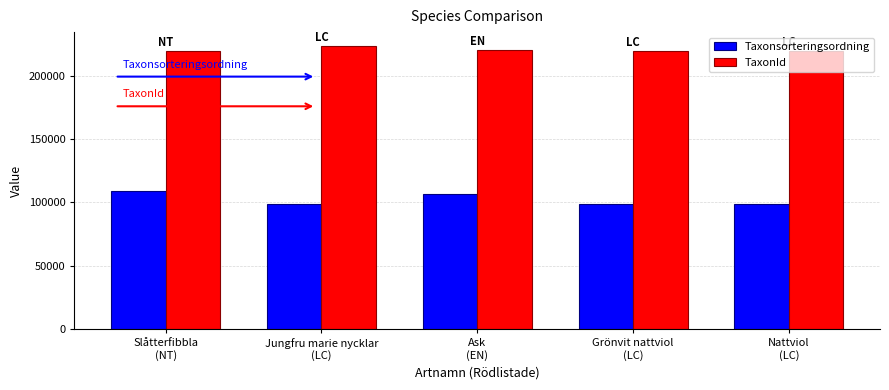

What is the difference between the TaxonId values at Jungfru marie nycklar
(LC) and Slåtterfibbla
(NT)?

3393